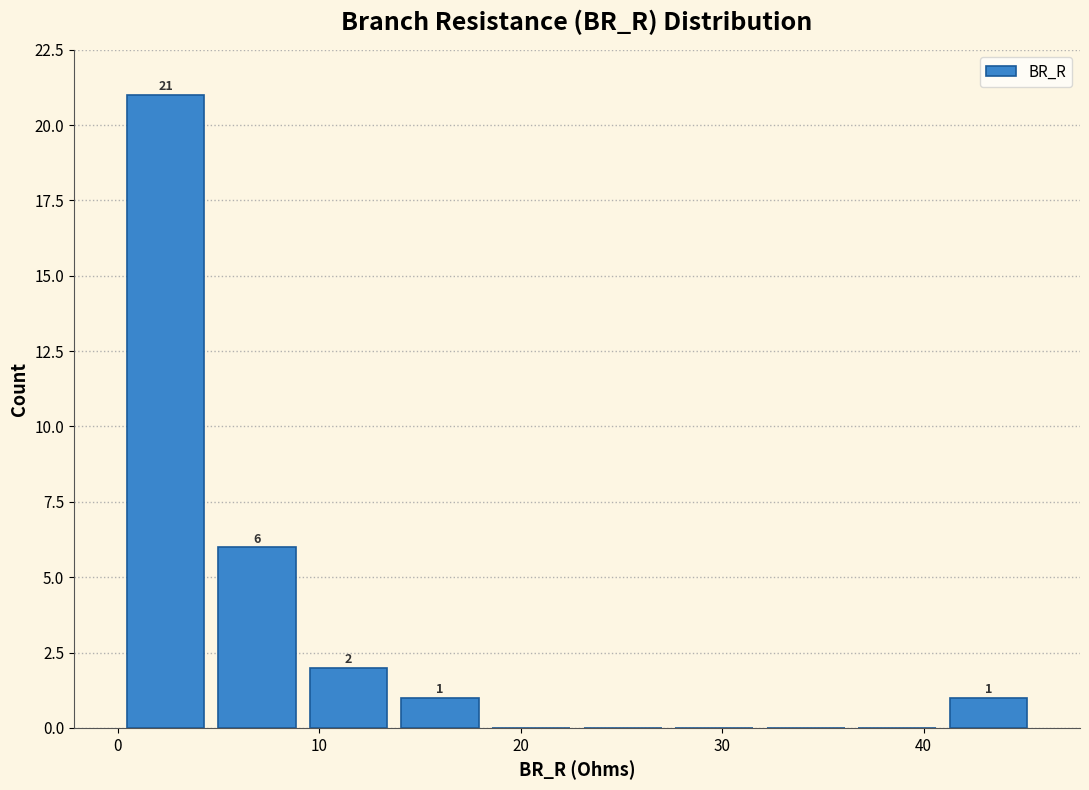

Which range on the x-axis has the tallest bar?

0 to 5